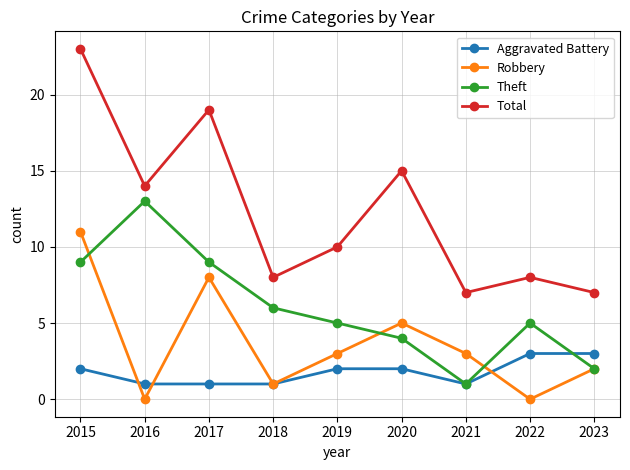

What is the value of the Aggravated Battery point at the 7th from the left?

1